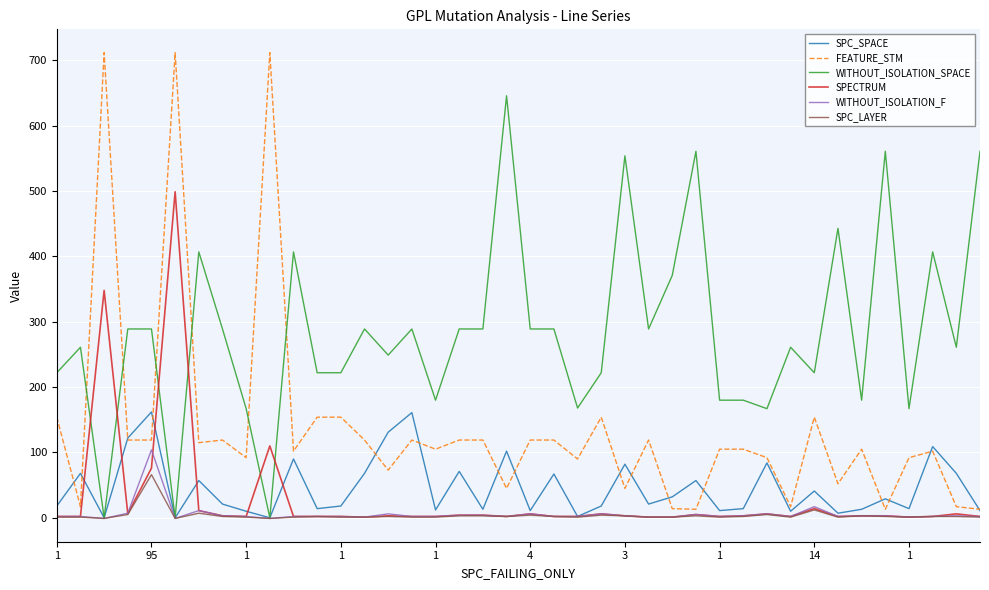

What is the difference between the maximum and minimum values in the SPC_SPACE series?

162